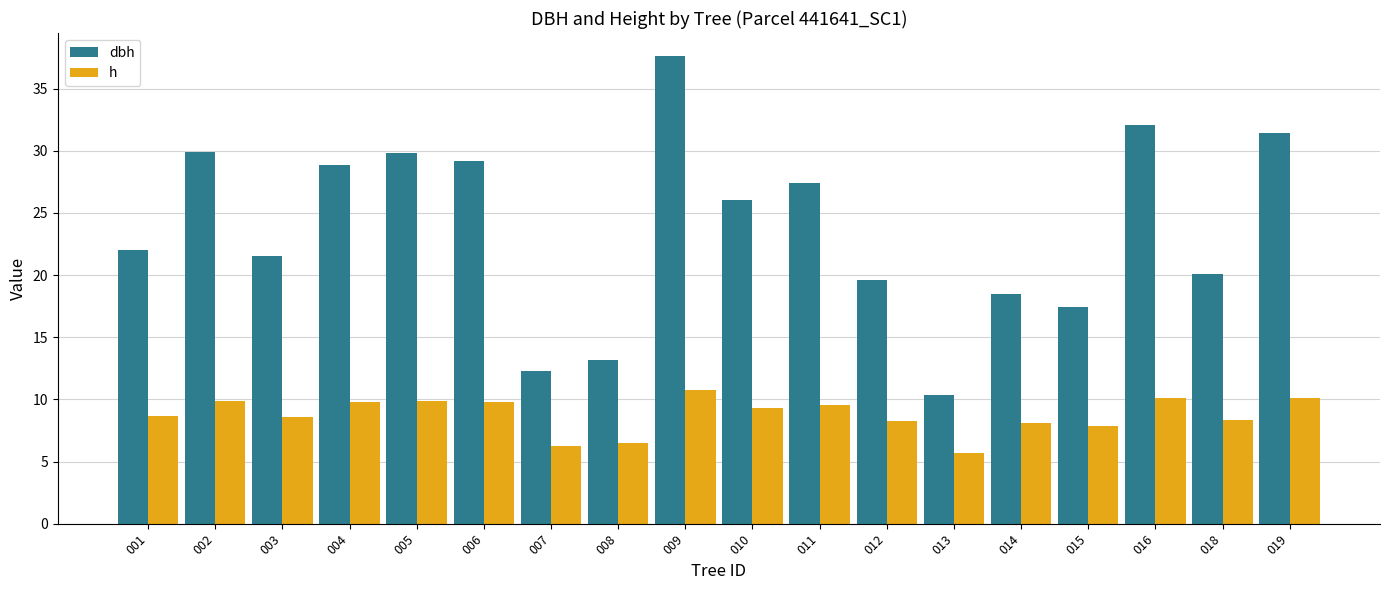

How many series are shown in this chart?

2